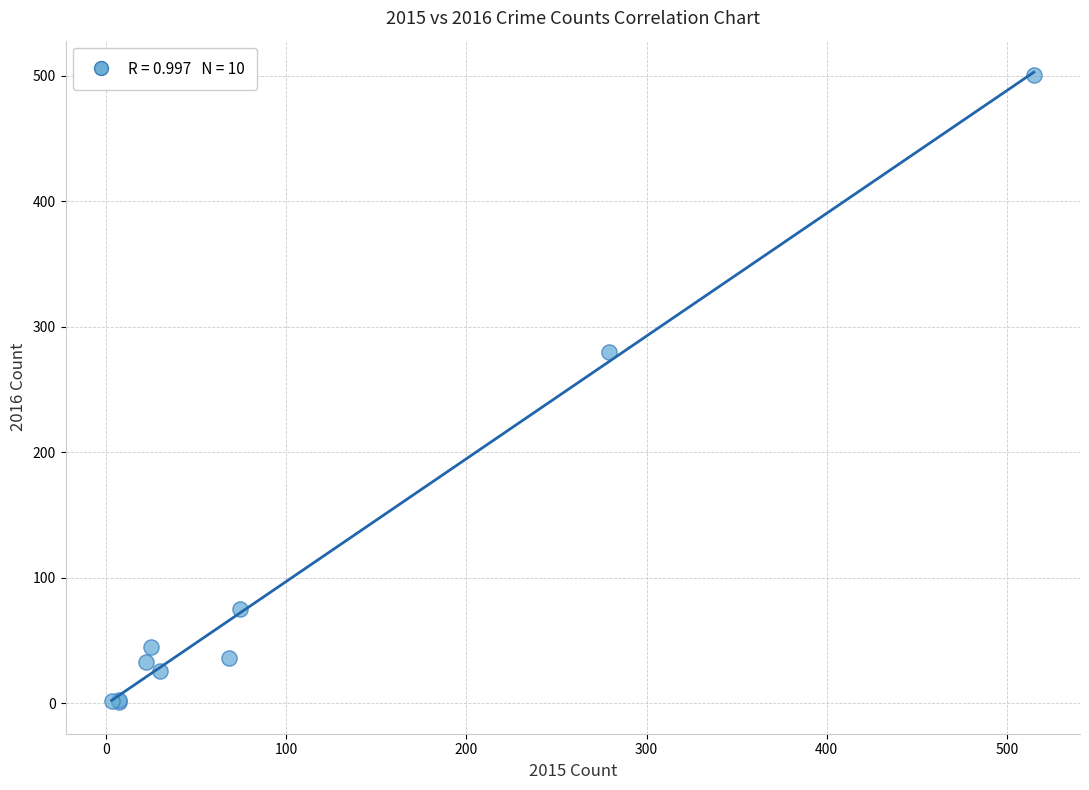

What Y value in the scatter plot is closest to 251?

280